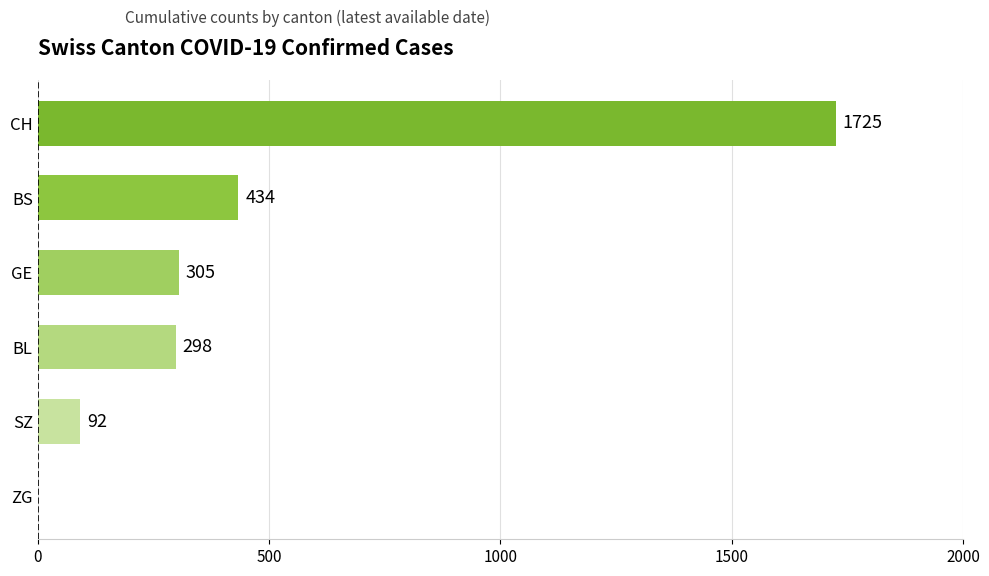

Count the number of data series in this chart.

1